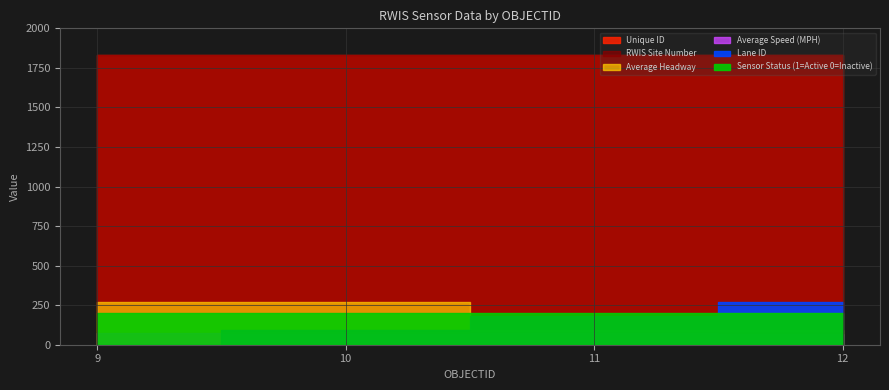

True or false: Sensor Status (1=Active 0=Inactive) has a value of 1 at 9.

False